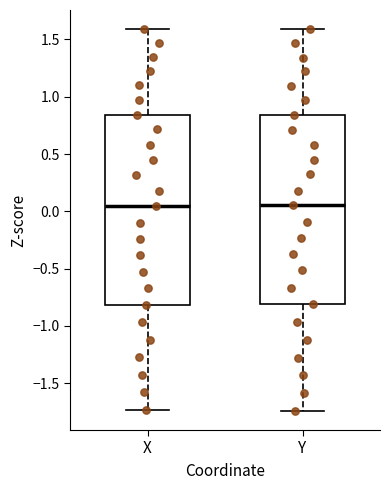

Where is the upper edge of the box for Y on the y-axis? The values are not printed on the chart, so give them approximately, as read against the axis.

0.85